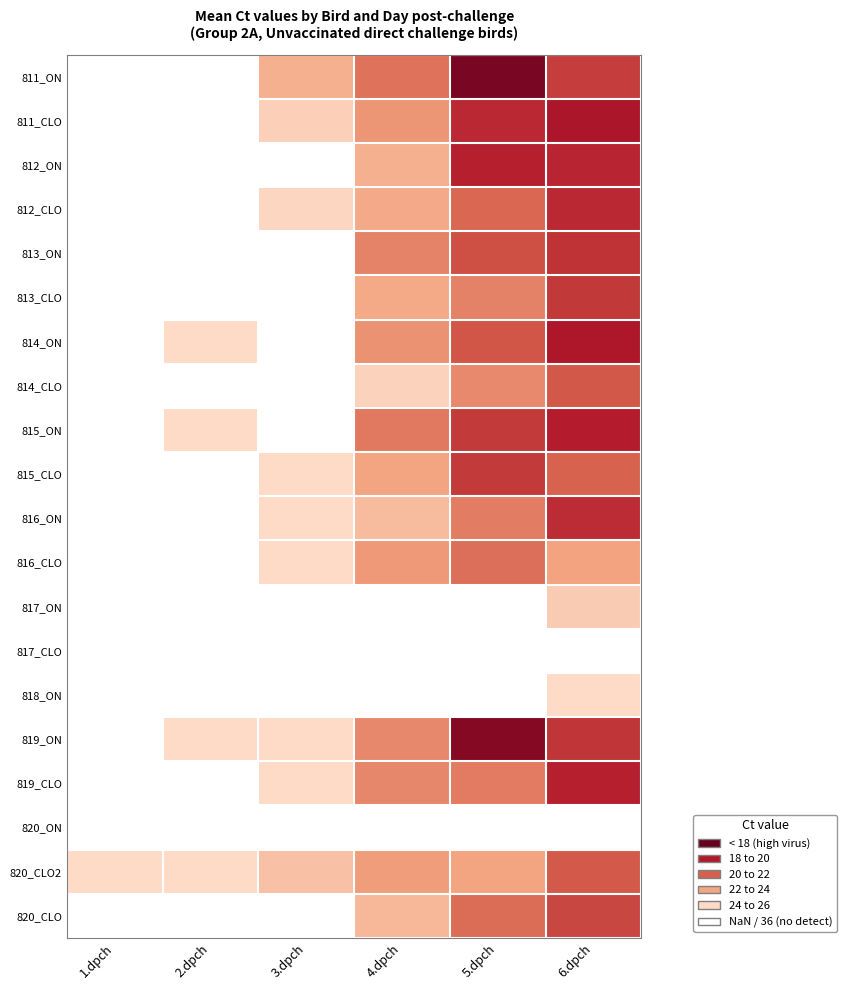

How many data points does each series have?

6